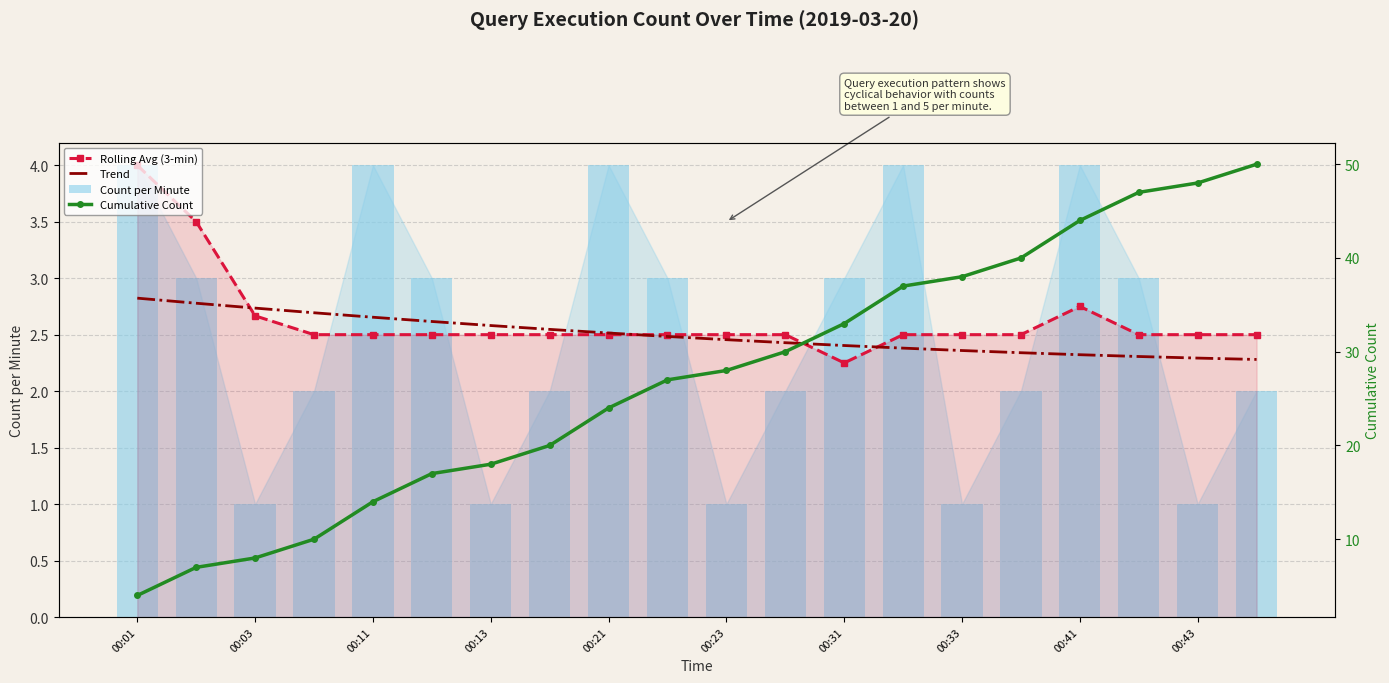

What is the value of the Cumulative Count bar at the 9th from the left?

24.0